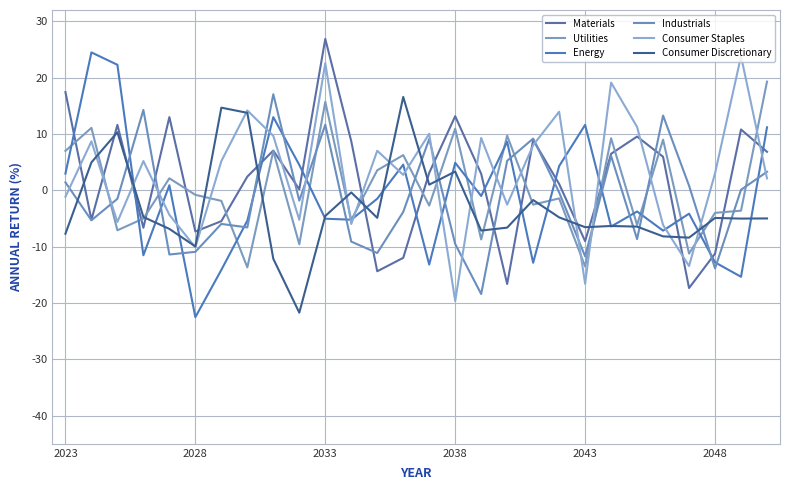

Does the chart have visible grid lines?

Yes